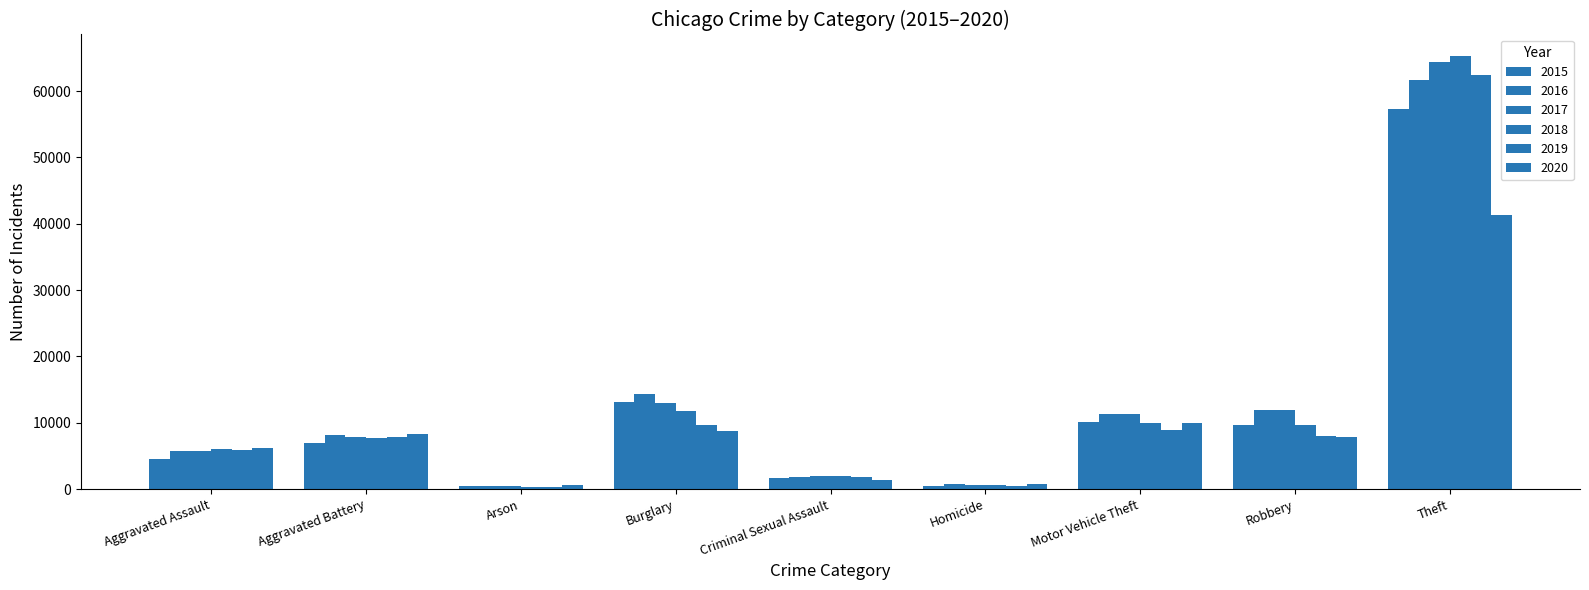

Is it true that 2019 equals 1864 at Criminal Sexual Assault?

True